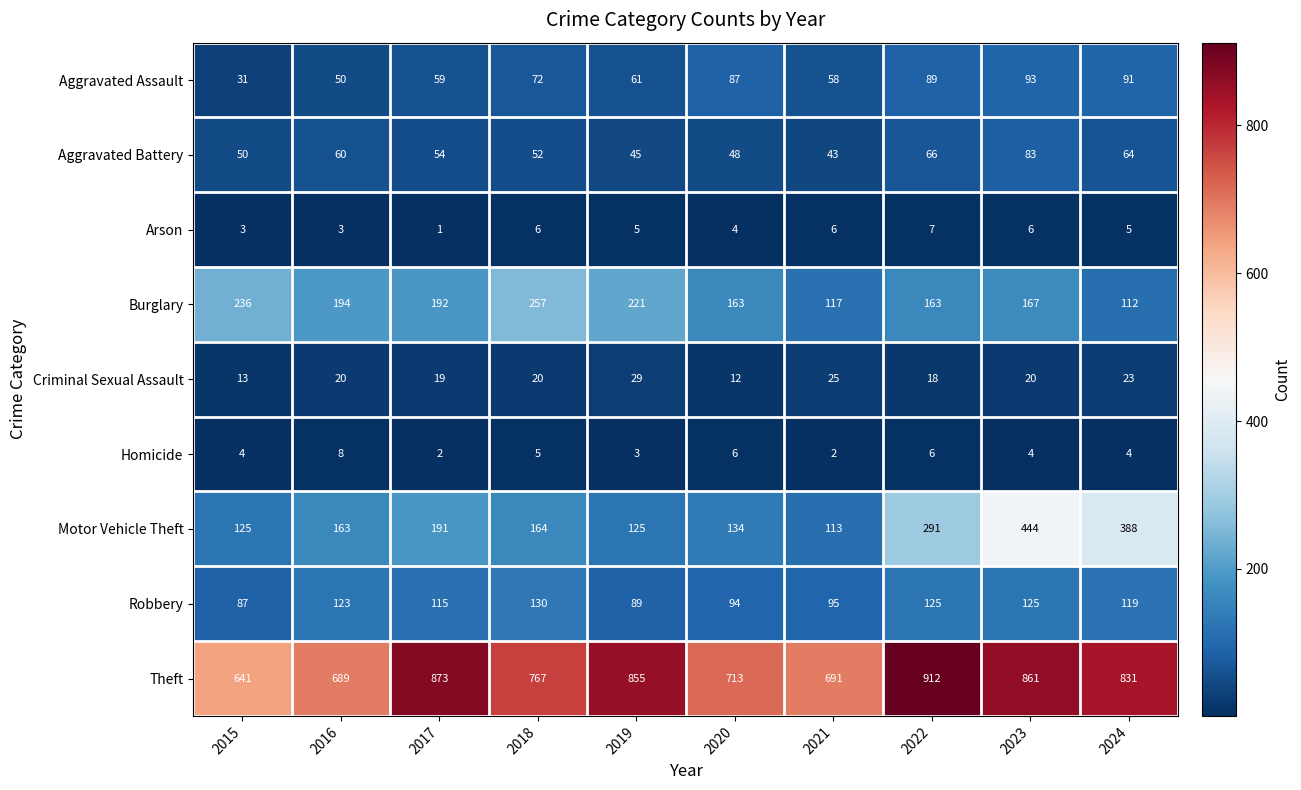

Where is Theft nearest to the value 776?

2018